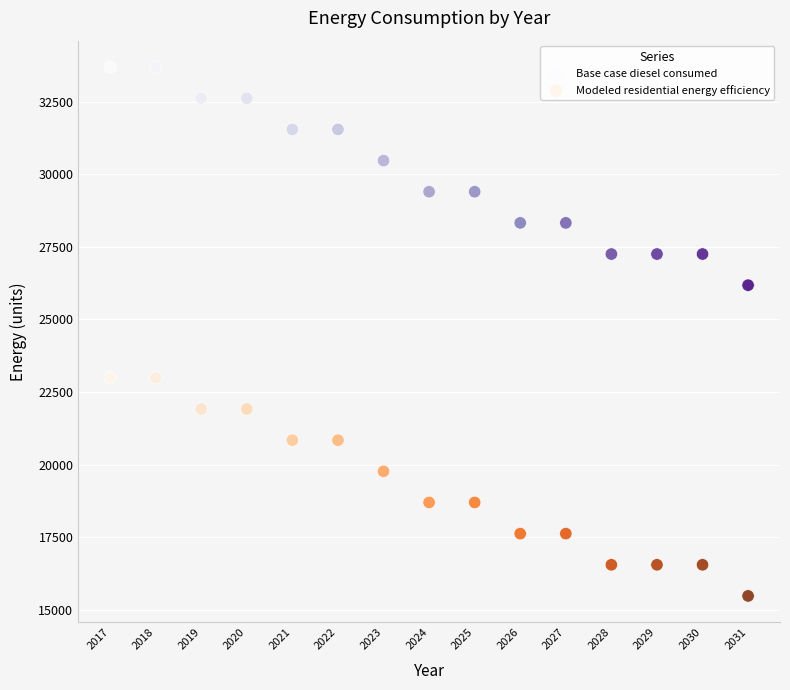

Which series reaches the maximum Y coordinate?

Base case diesel consumed